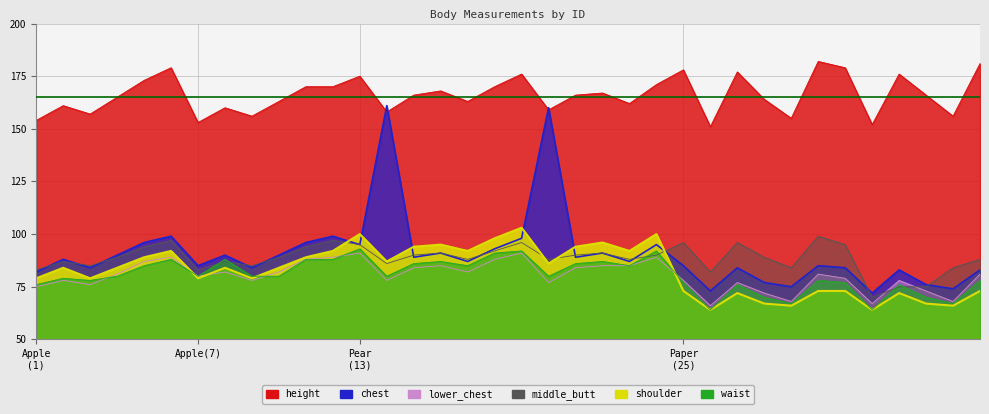

What is the total value across all series at Apple(7)?

560